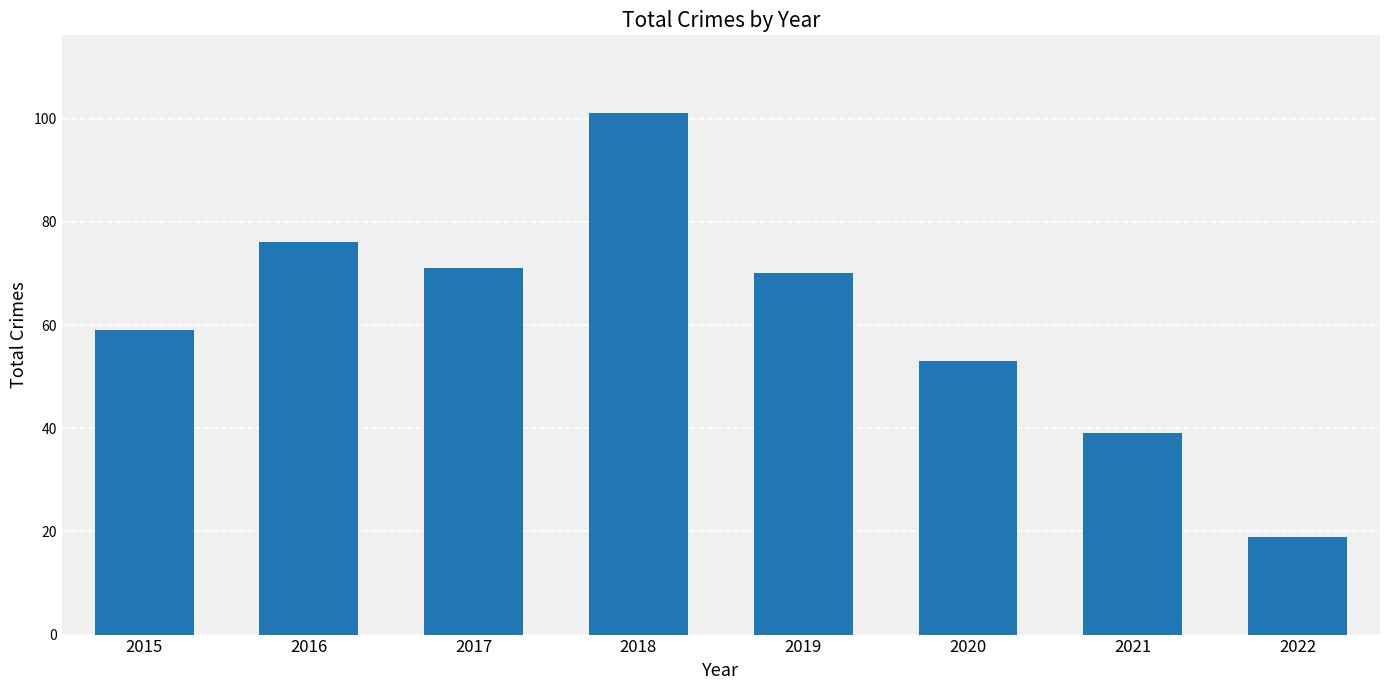

How many bars are there in total?

8